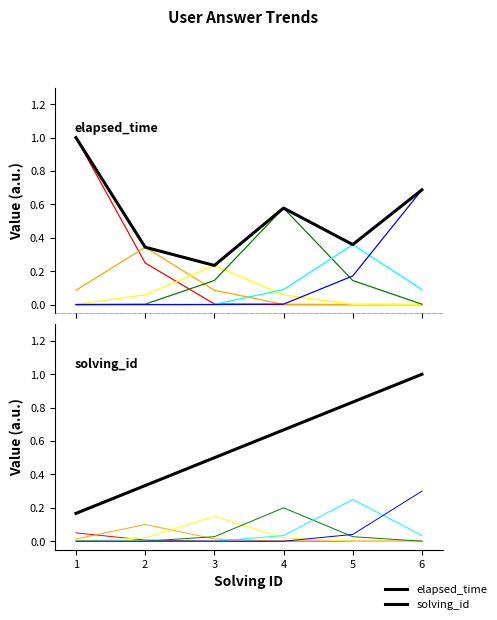

What is the value of the solving_id point at the 1st from the left?

0.2